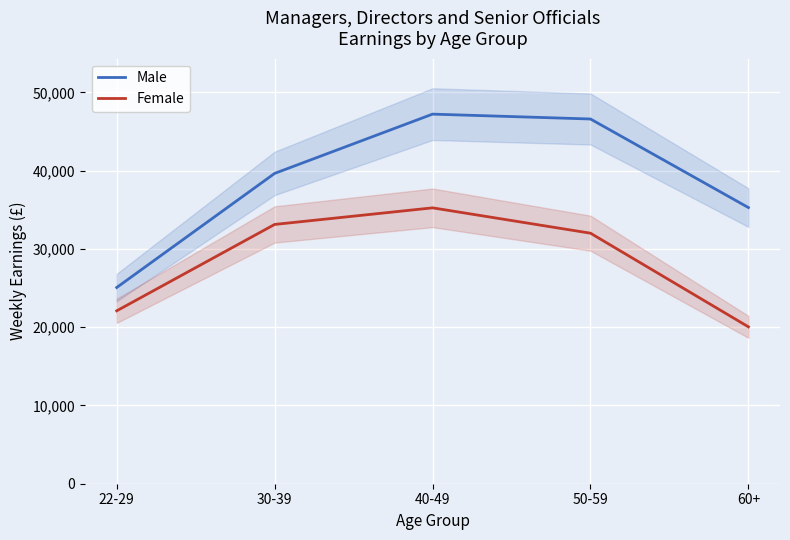

Which series has the widest spread of values?

Male